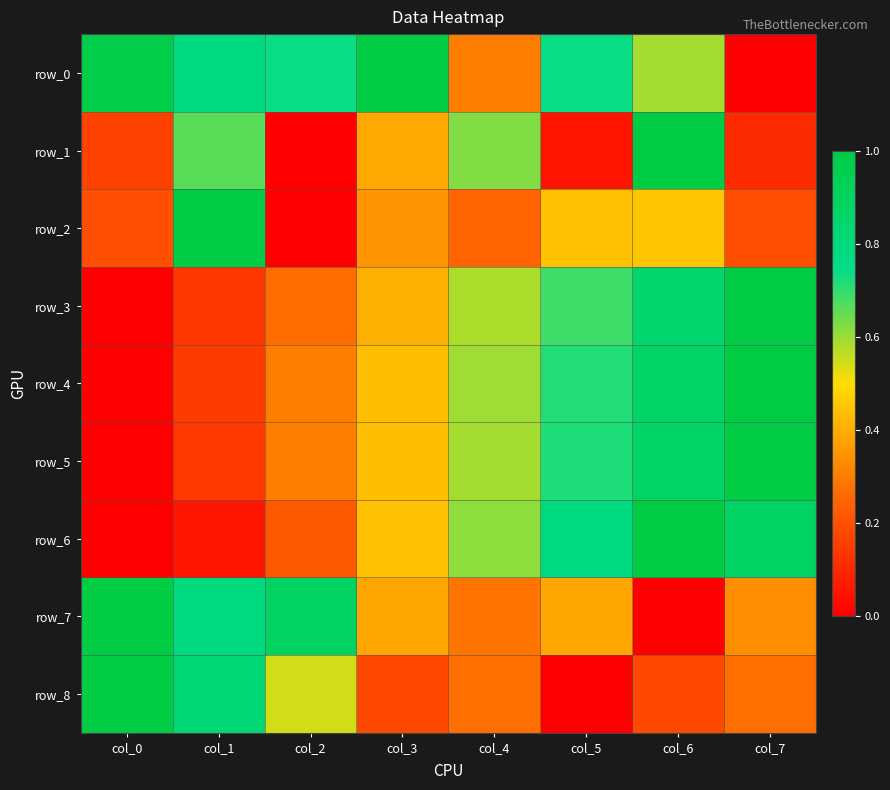

What is the difference between the maximum and second lowest values in the row_2 series?

0.8